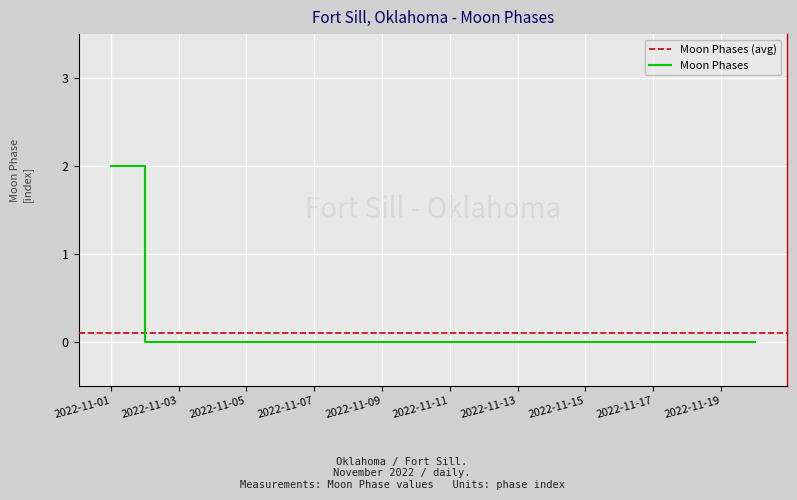

What is the difference between the maximum and minimum values?

2